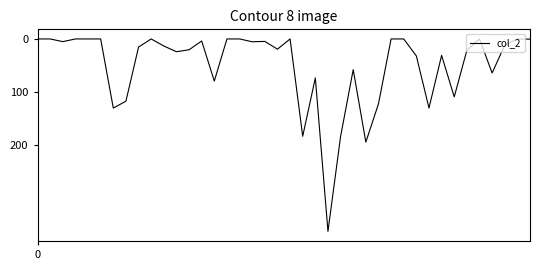

How many points are higher than both their immediate neighbors (excluding endpoints)?

12